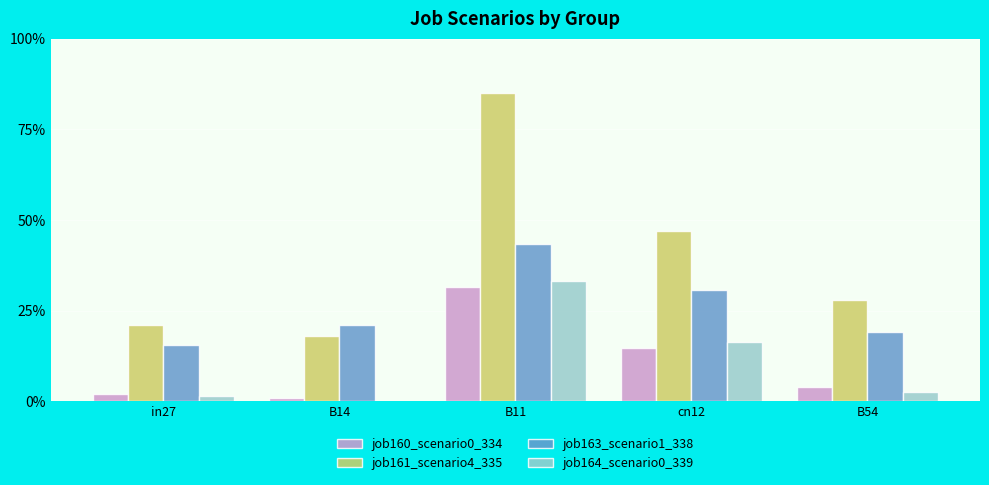

Reading right to left, what are all the values shown in this chart?

job160_scenario0_334: 0.0	0.1	0.3	0.0	0.0
job161_scenario4_335: 0.3	0.5	0.9	0.2	0.2
job163_scenario1_338: 0.2	0.3	0.4	0.2	0.2
job164_scenario0_339: 0.0	0.2	0.3	0.0	0.0